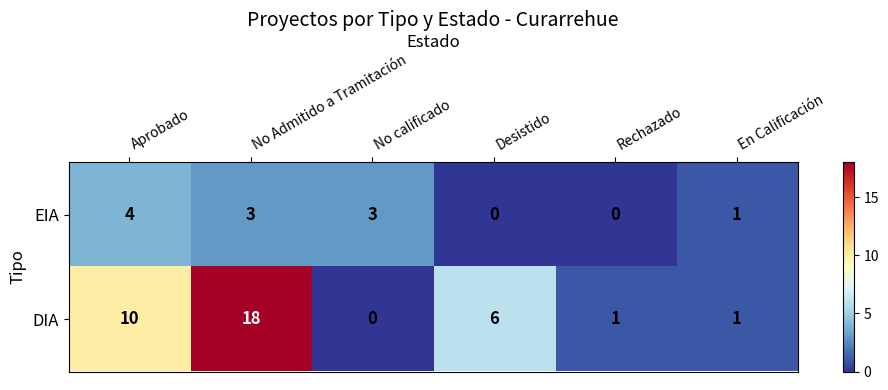

Which series has the widest spread of values?

DIA